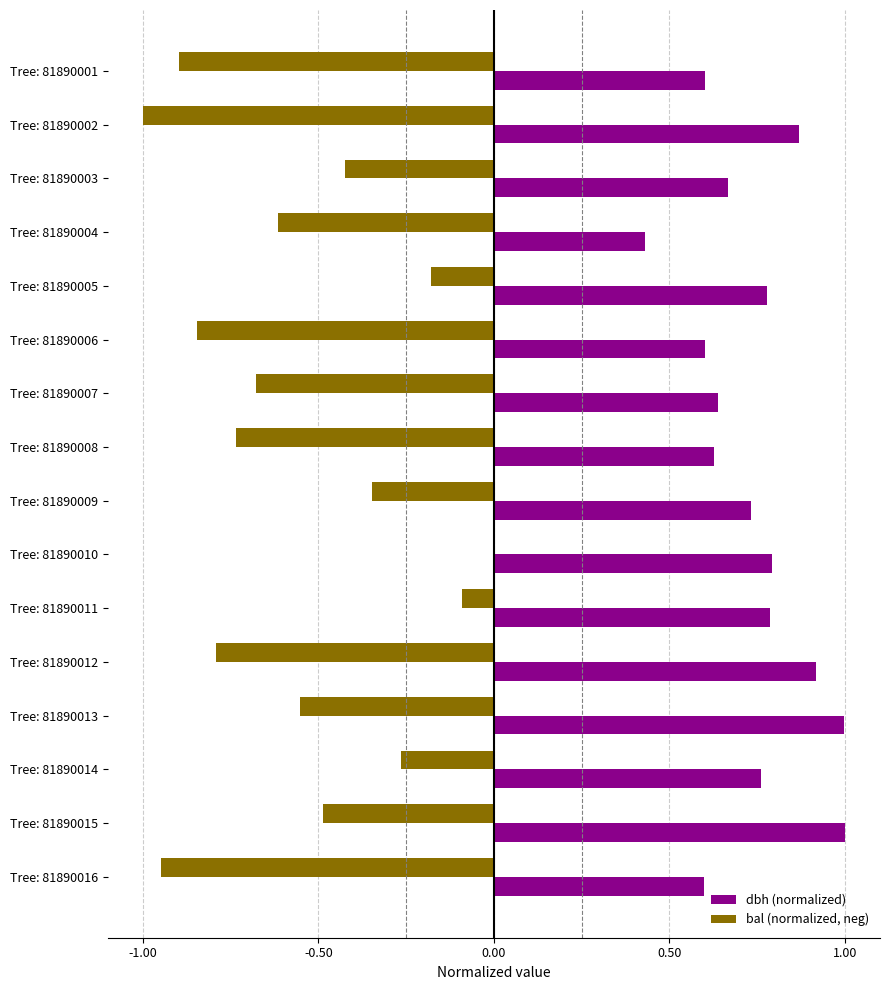

Between Tree: 81890005 and Tree: 81890006, which series saw the biggest shift?

bal (normalized, neg)